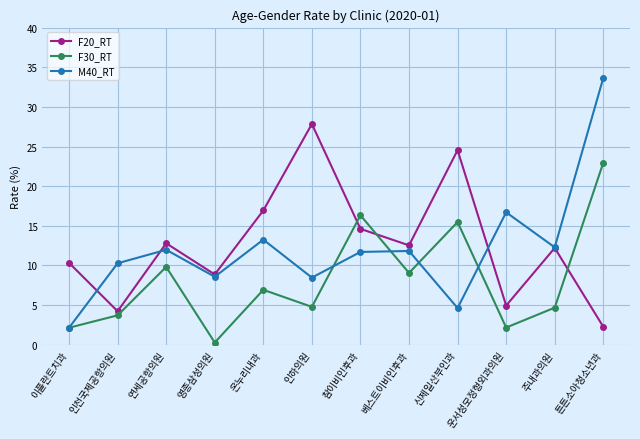

After their last crossing, which series has the higher values: F30_RT or F20_RT?

F30_RT